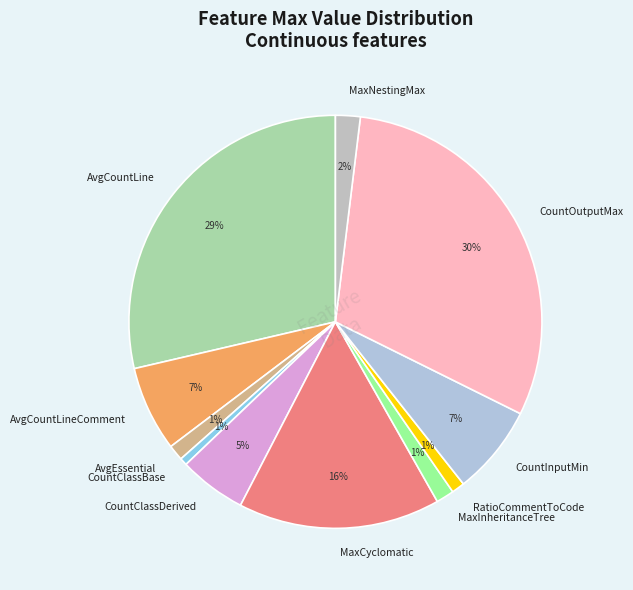

True or false: AvgCountLine accounts for 29% of the total.

True